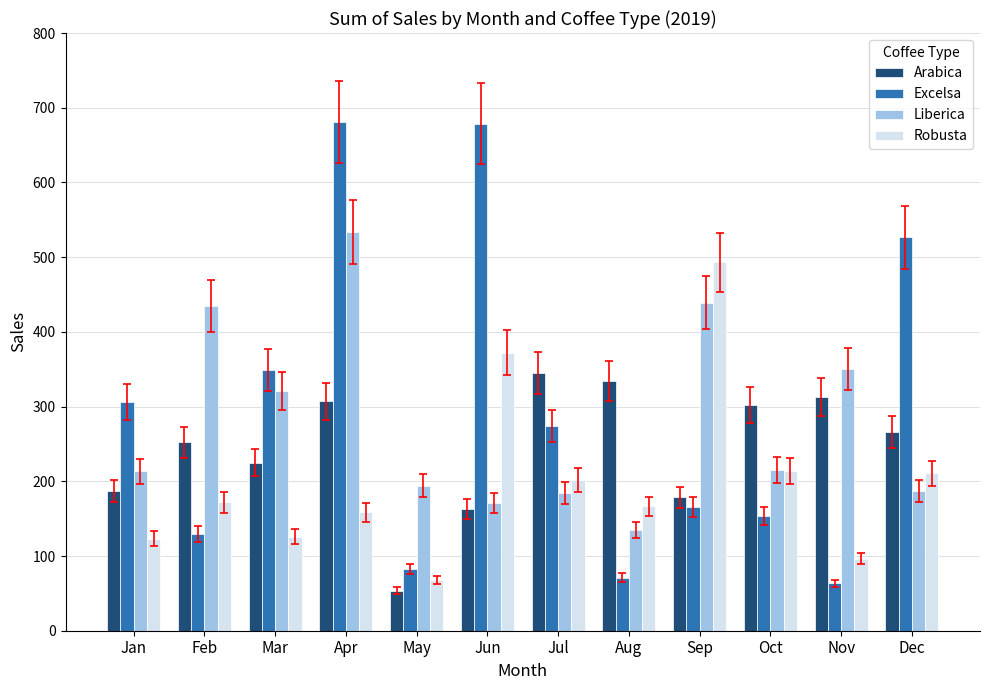

What is the sum of the Excelsa values at Sep and May?

249.1